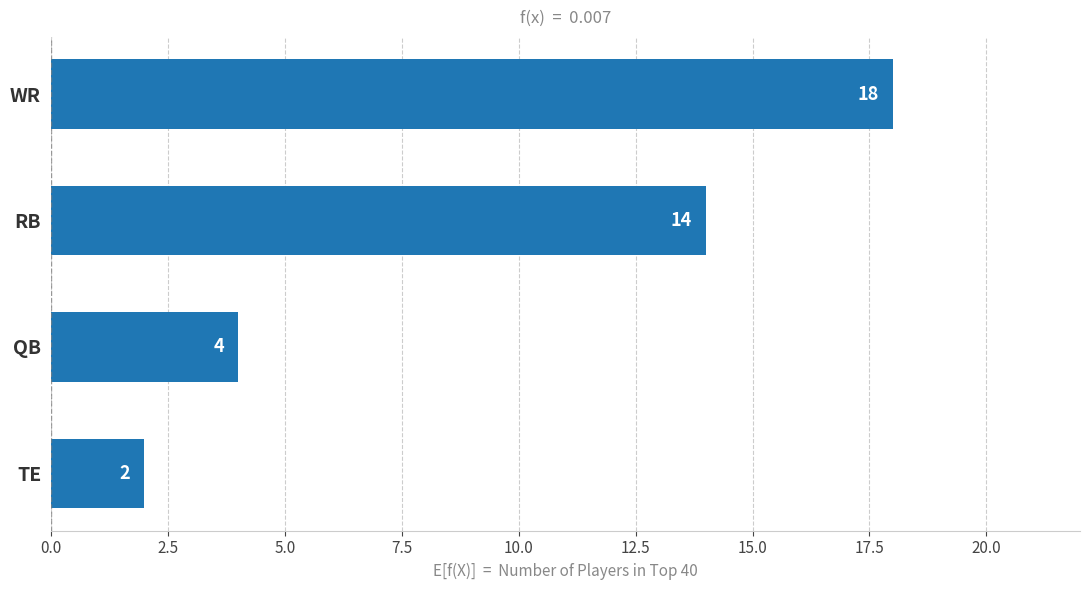

How many data points are less than 14?

2